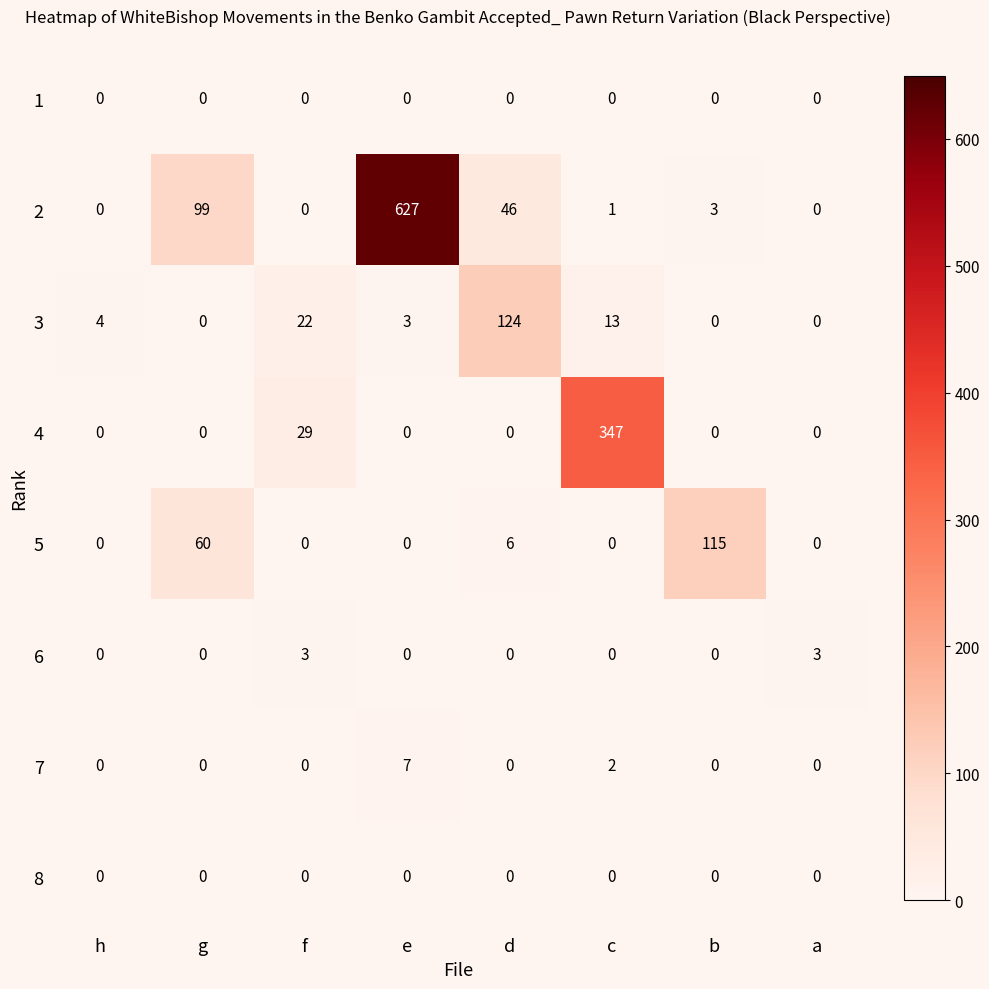

Which category has the highest value across all series?

e